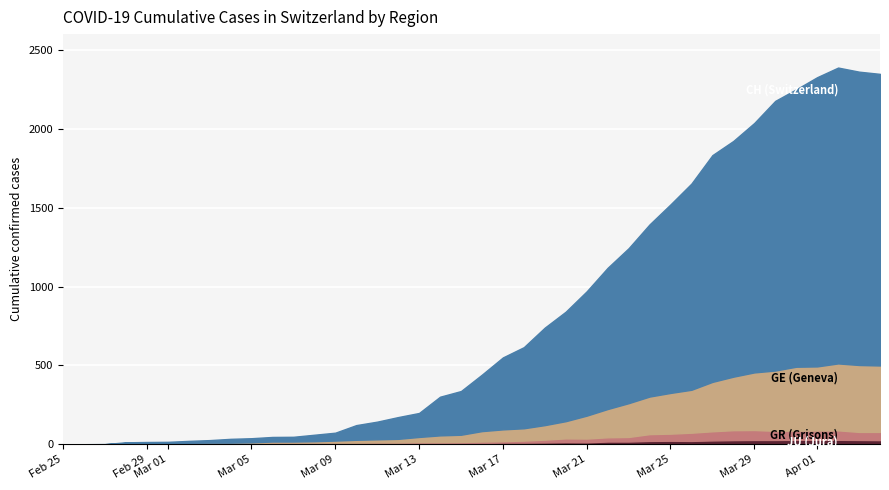

How many lines are shown in the chart?

4